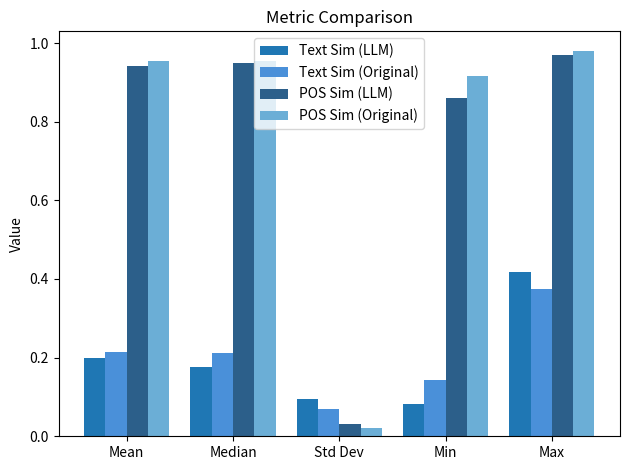

The POS Sim (LLM) series shows 1.5 at Mean. True or false?

False